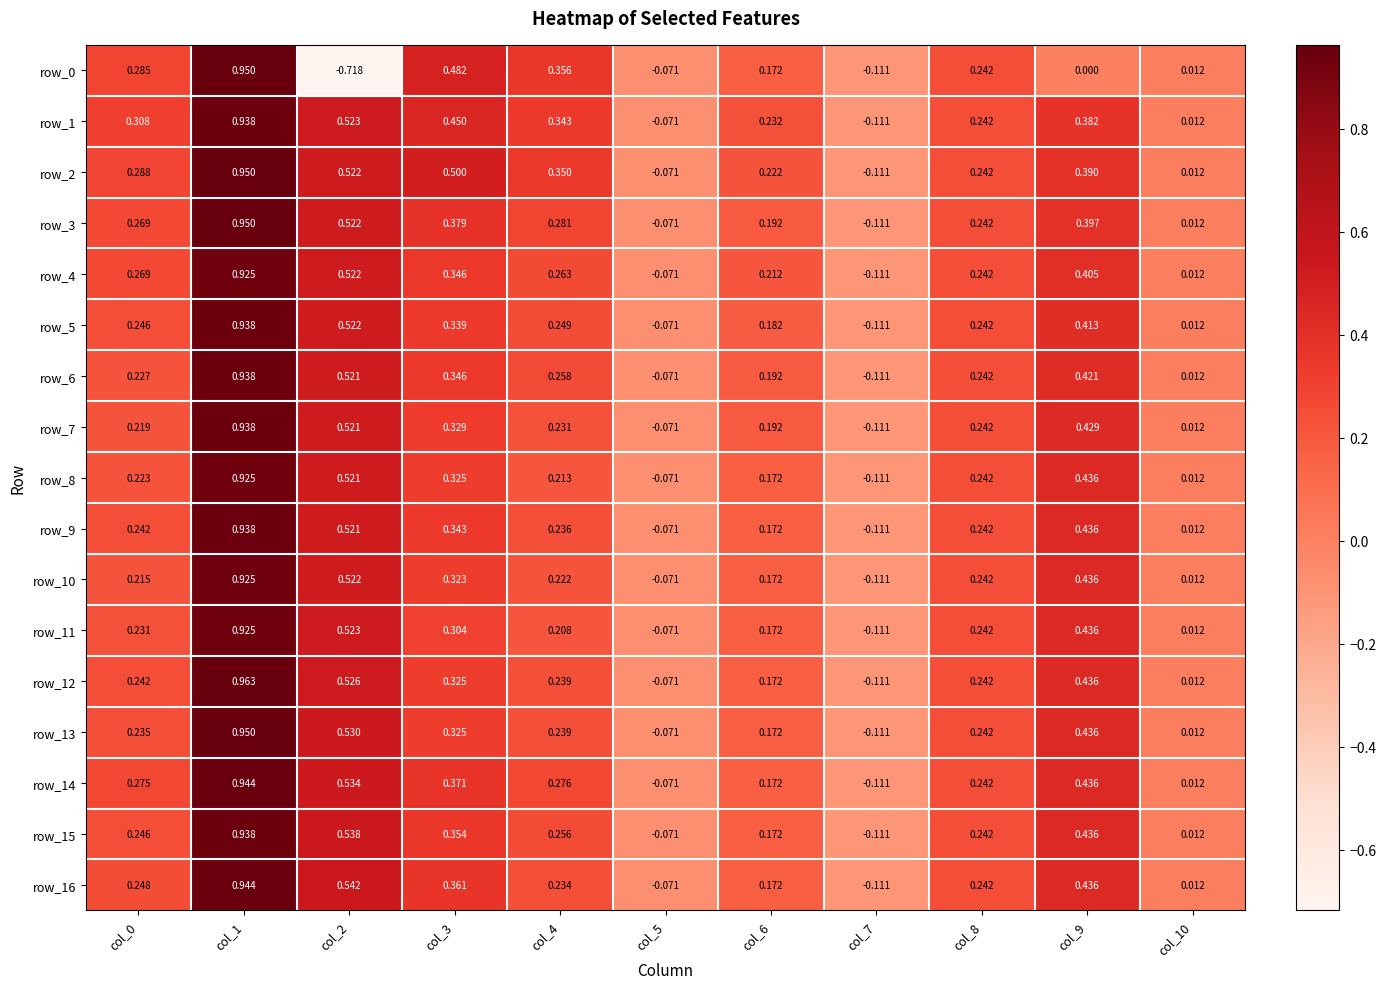

Count the number of data series in this chart.

17